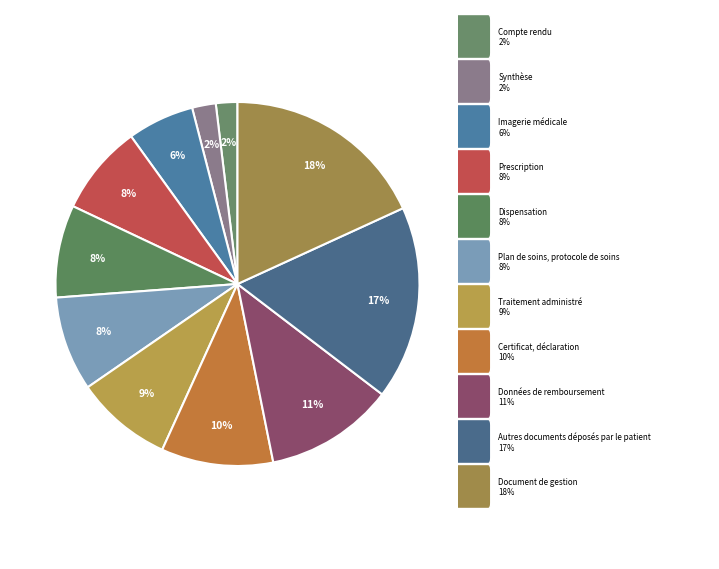

Count the number of slices in the pie.

11